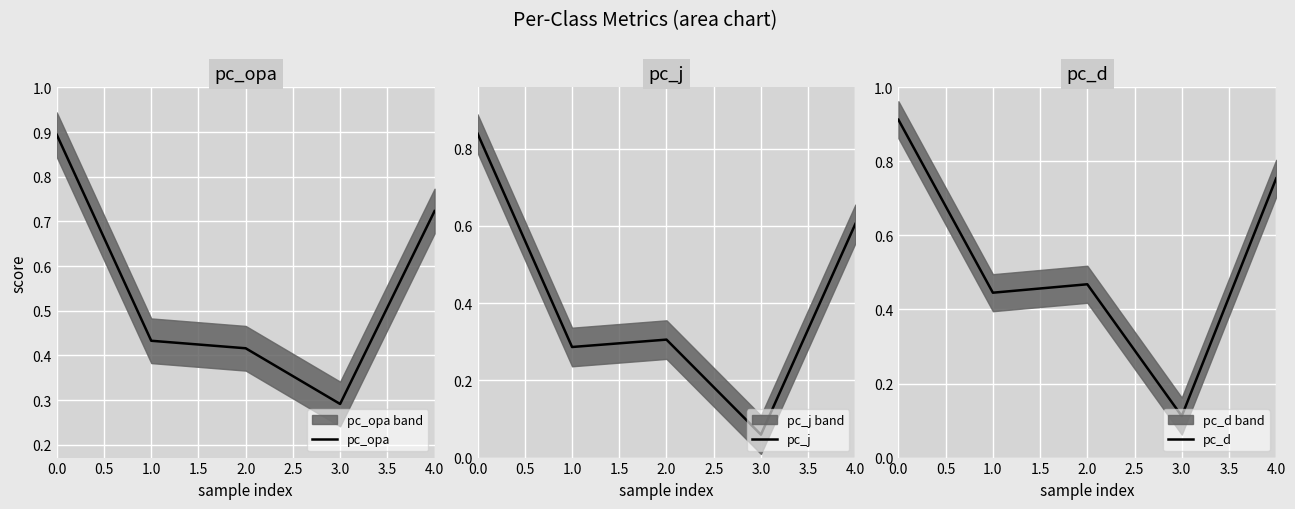

At which label is pc_j closest to 0?

3.0